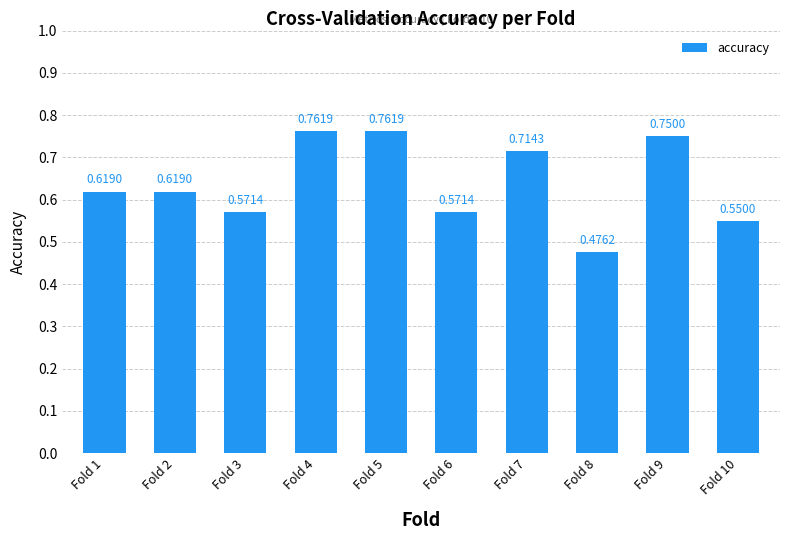

What is the change in value from Fold 4 to Fold 6?

-0.2